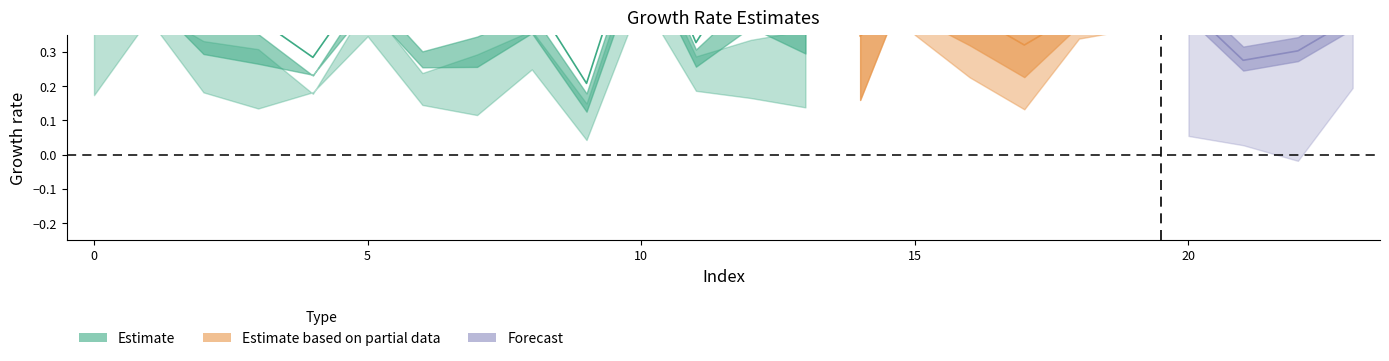

How many lines are shown in the chart?

6